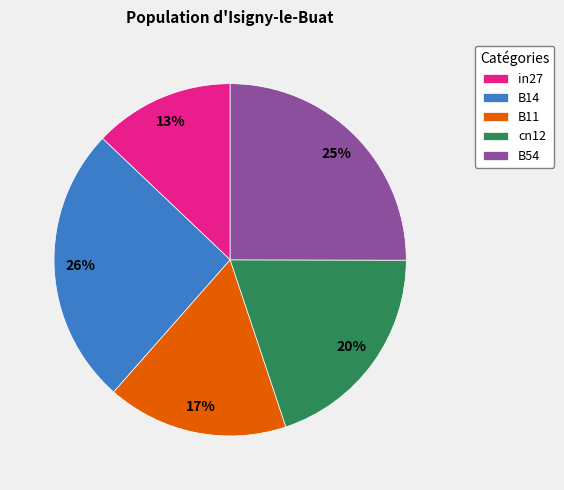

Does in27 account for over 50% of the chart?

No